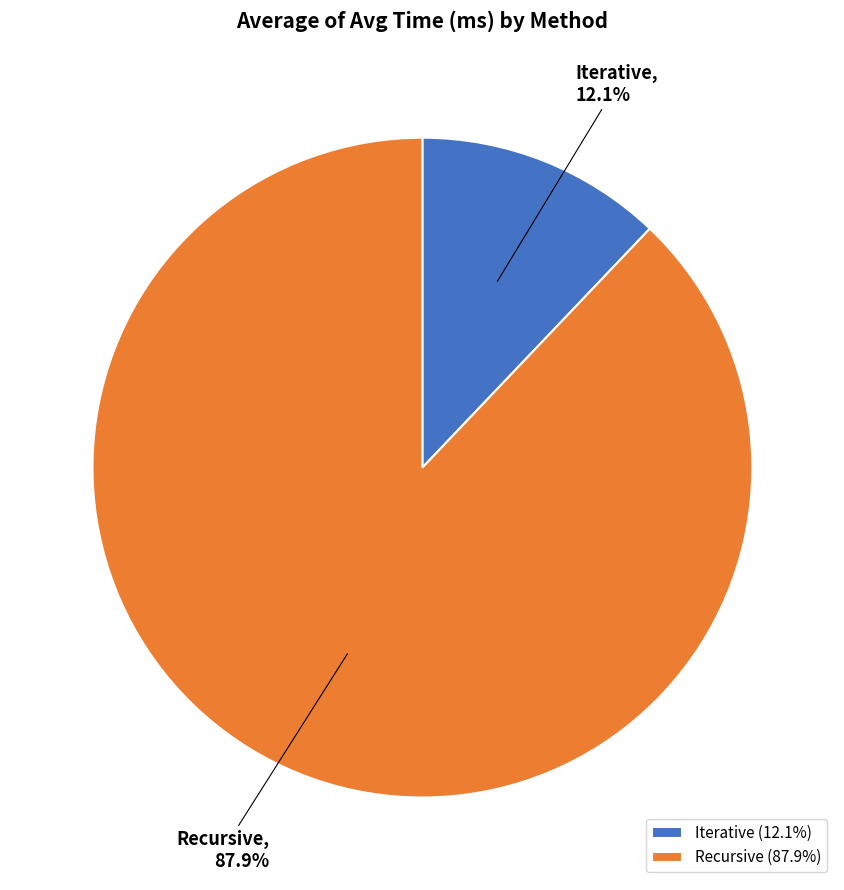

Which slice is the largest?

Recursive